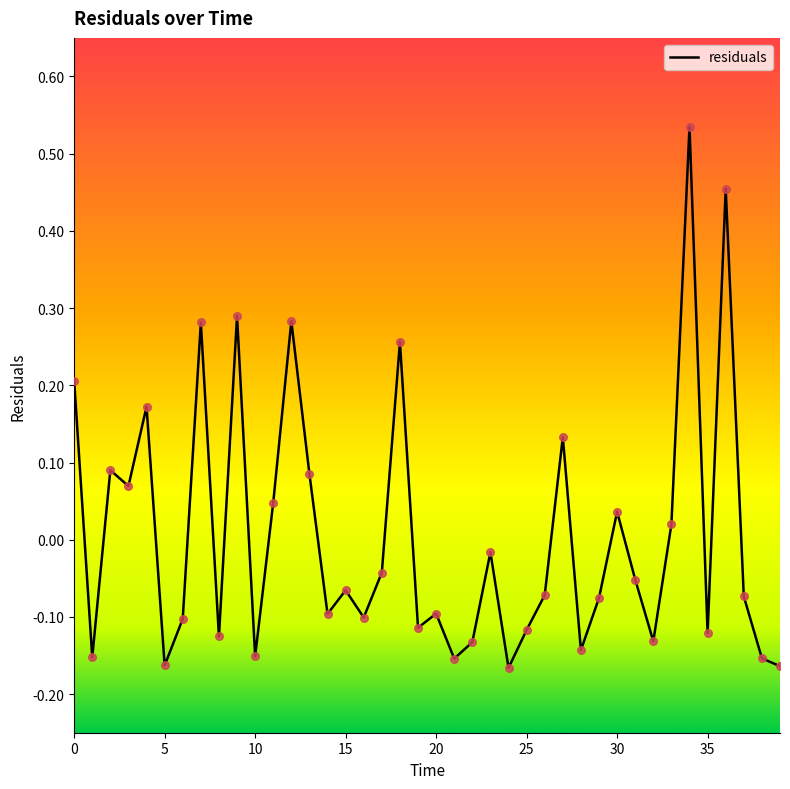

What is the difference between the maximum and minimum values?

0.7